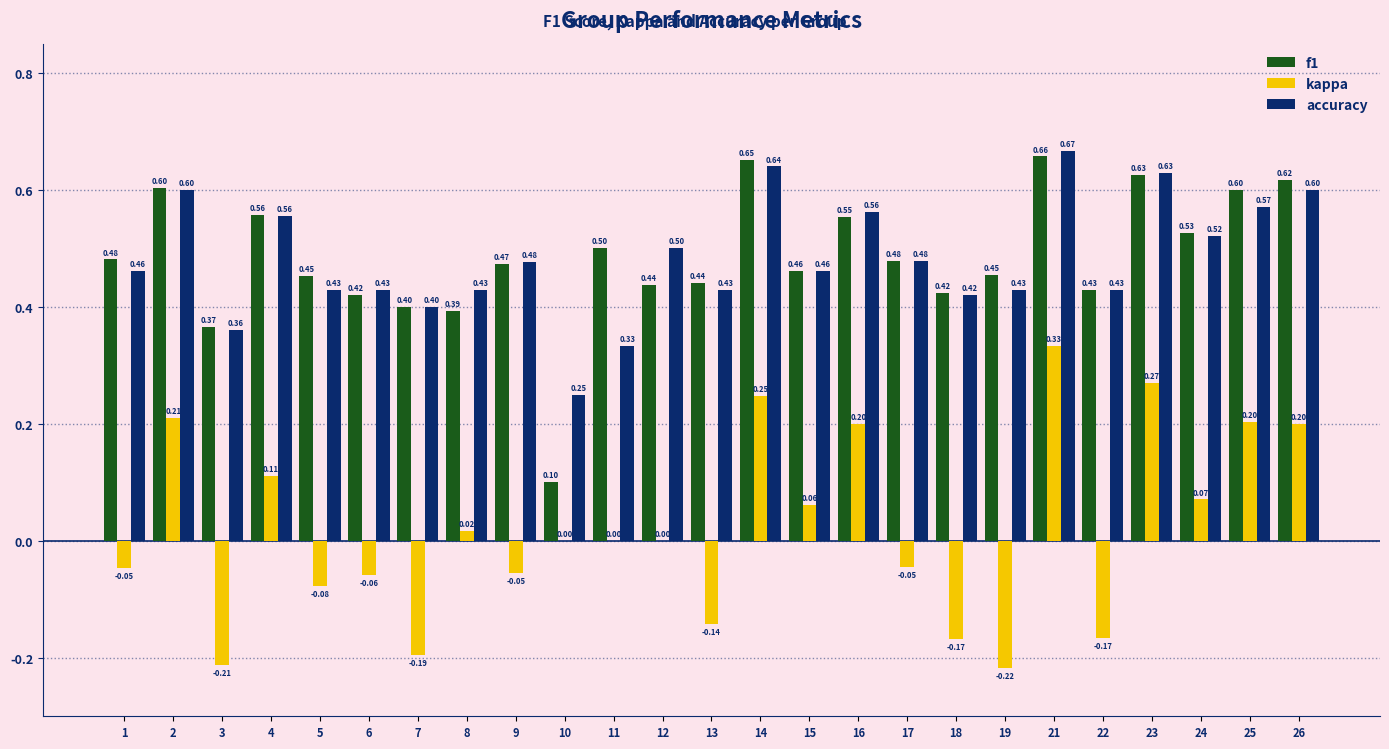

Are the bars grouped side by side (vs. stacked)?

Yes